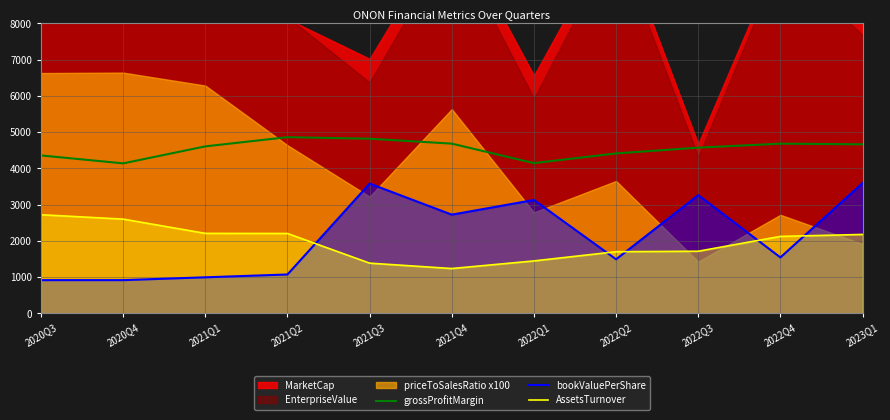

True or false: bookValuePerShare and grossProfitMargin intersect in this chart.

False